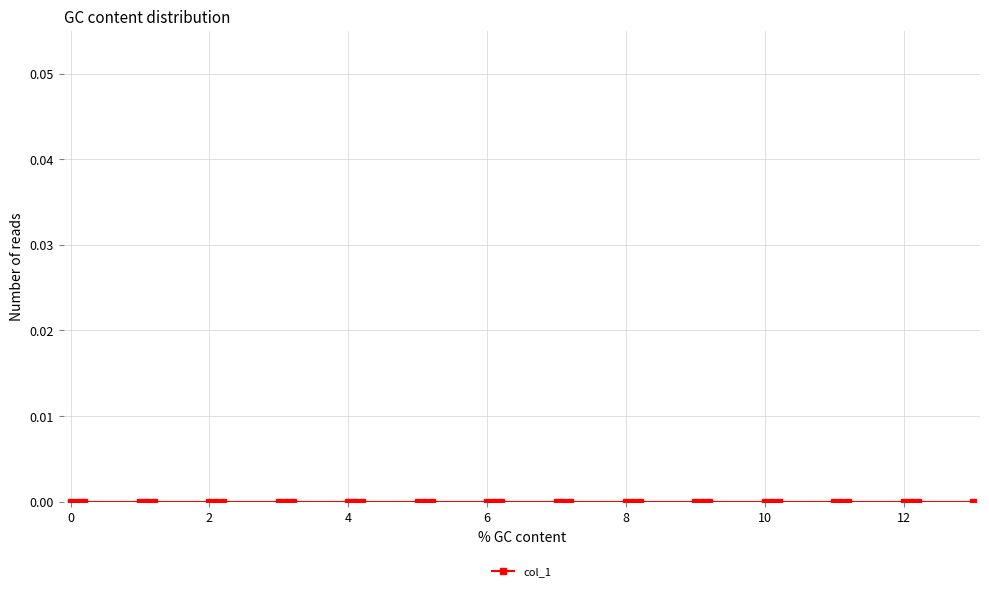

Reading left to right, what are all the values shown in this chart?

col_0: 0.0	0.1	0.2	1.0	1.1	1.2	2.0	2.1	2.2	3.0	3.1	3.2	4.0	4.1	4.2	5.0	5.1	5.2	6.0	6.1	6.2	7.0	7.1	7.2	8.0	8.1	8.2	9.0	9.1	9.2	10.0	10.1	10.2	11.0	11.1	11.2	12.0	12.1	12.2	13.0
col_1: 0.0	0.0	0.0	0.0	0.0	0.0	0.0	0.0	0.0	0.0	0.0	0.0	0.0	0.0	0.0	0.0	0.0	0.0	0.0	0.0	0.0	0.0	0.0	0.0	0.0	0.0	0.0	0.0	0.0	0.0	0.0	0.0	0.0	0.0	0.0	0.0	0.0	0.0	0.0	0.0